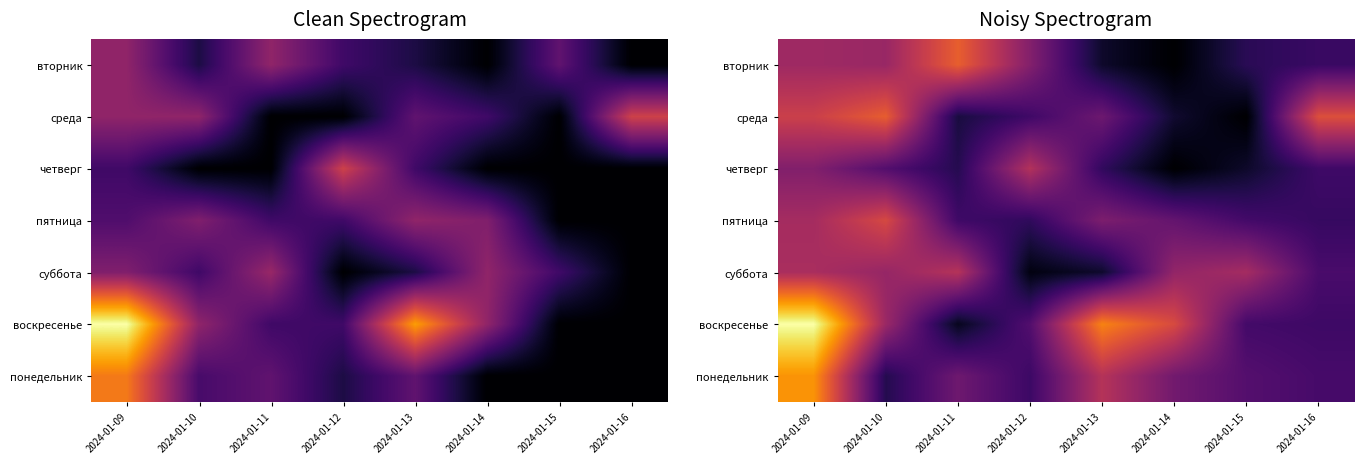

What is the sum of the среда values at 2024-01-11 and 2024-01-10?

2130.8